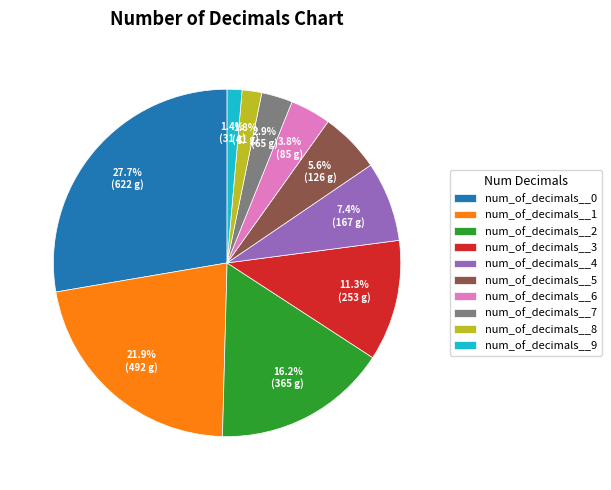

Is it true that num_of_decimals__9 is 11% of the pie?

False